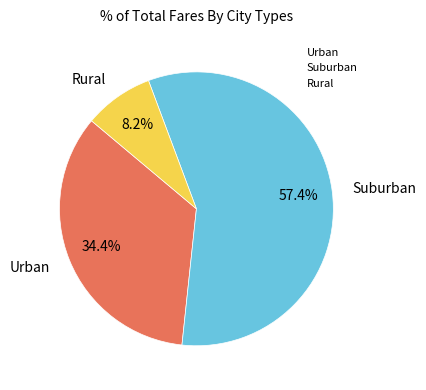

What portion of the pie excludes Rural?

91.8%